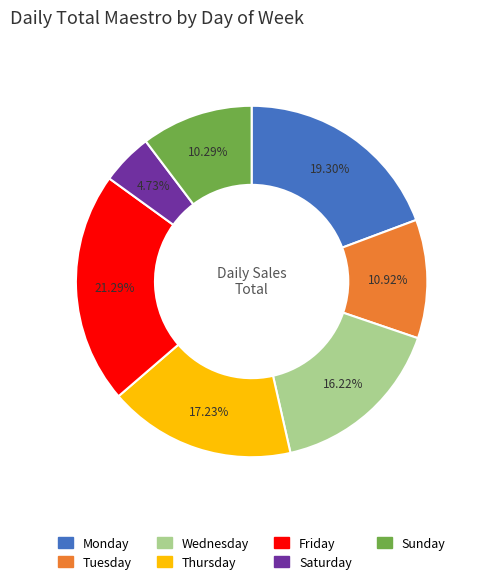

What percentage is the Friday slice, to the nearest percent?

21%